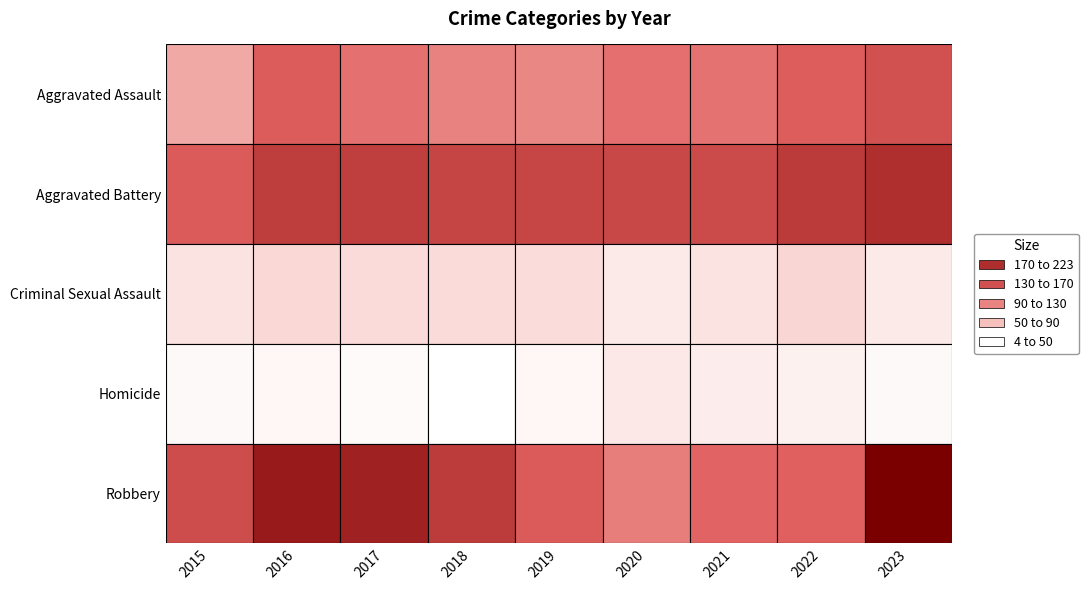

Reading left to right, what are all the values shown in this chart?

Aggravated Assault: 66	118	103	92	88	104	102	117	130
Aggravated Battery: 119	152	151	145	143	141	137	156	169
Criminal Sexual Assault: 25	33	31	31	30	20	25	34	20
Homicide: 9	10	8	4	10	21	17	15	9
Robbery: 135	193	185	154	119	94	111	114	223